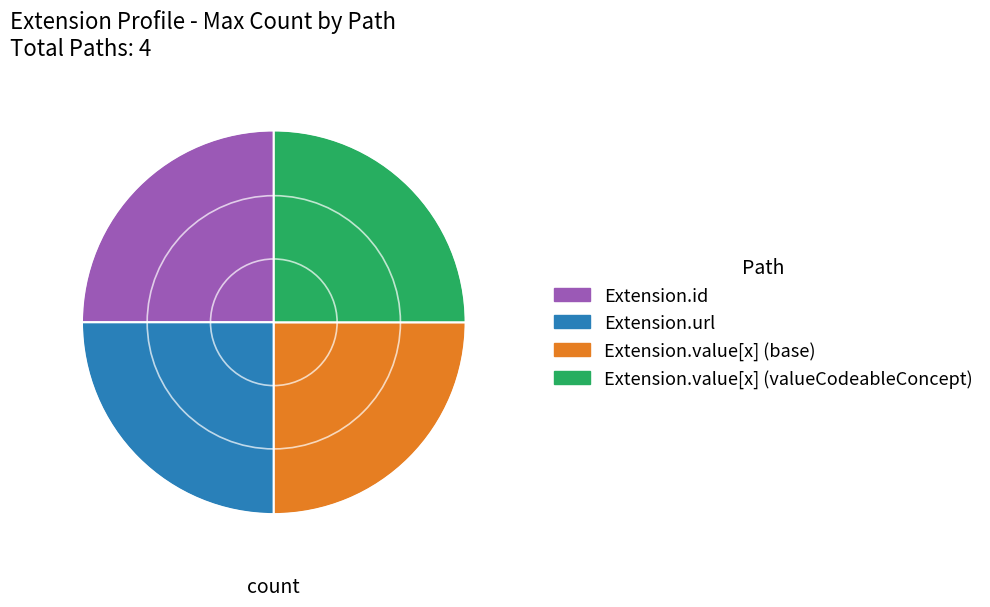

The Extension.id slice represents 25% of the pie. True or false?

True